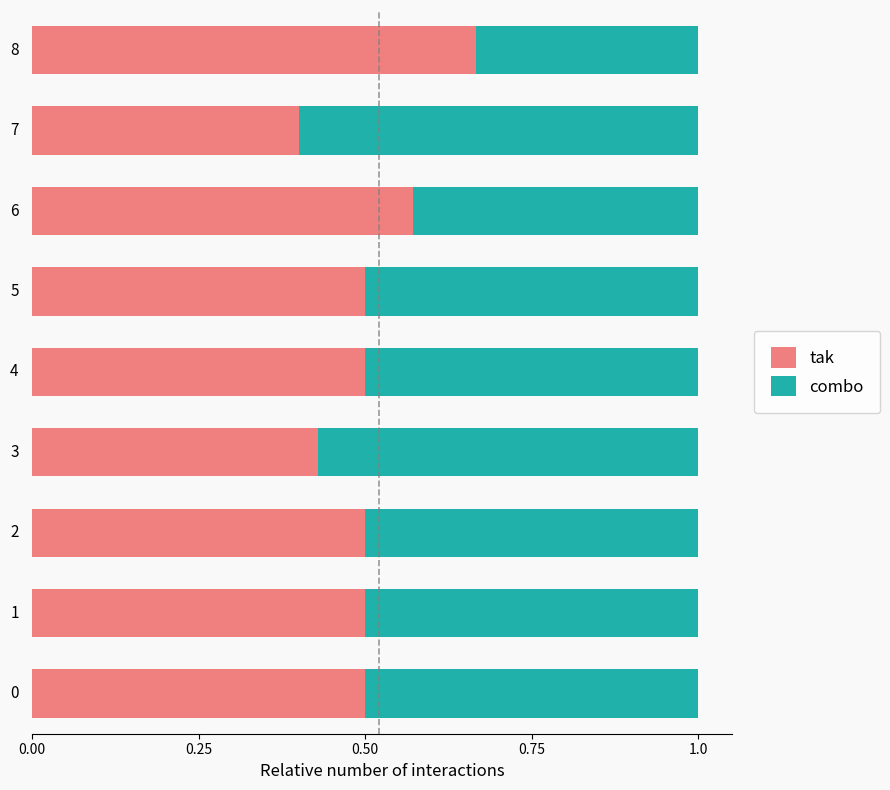

At which label is tak closest to 0?

7